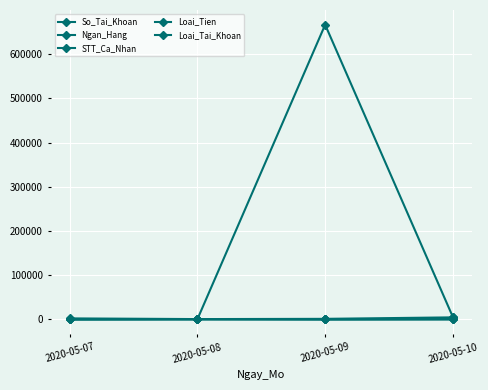

Is it true that So_Tai_Khoan equals 4545 at 2020-05-10?

True